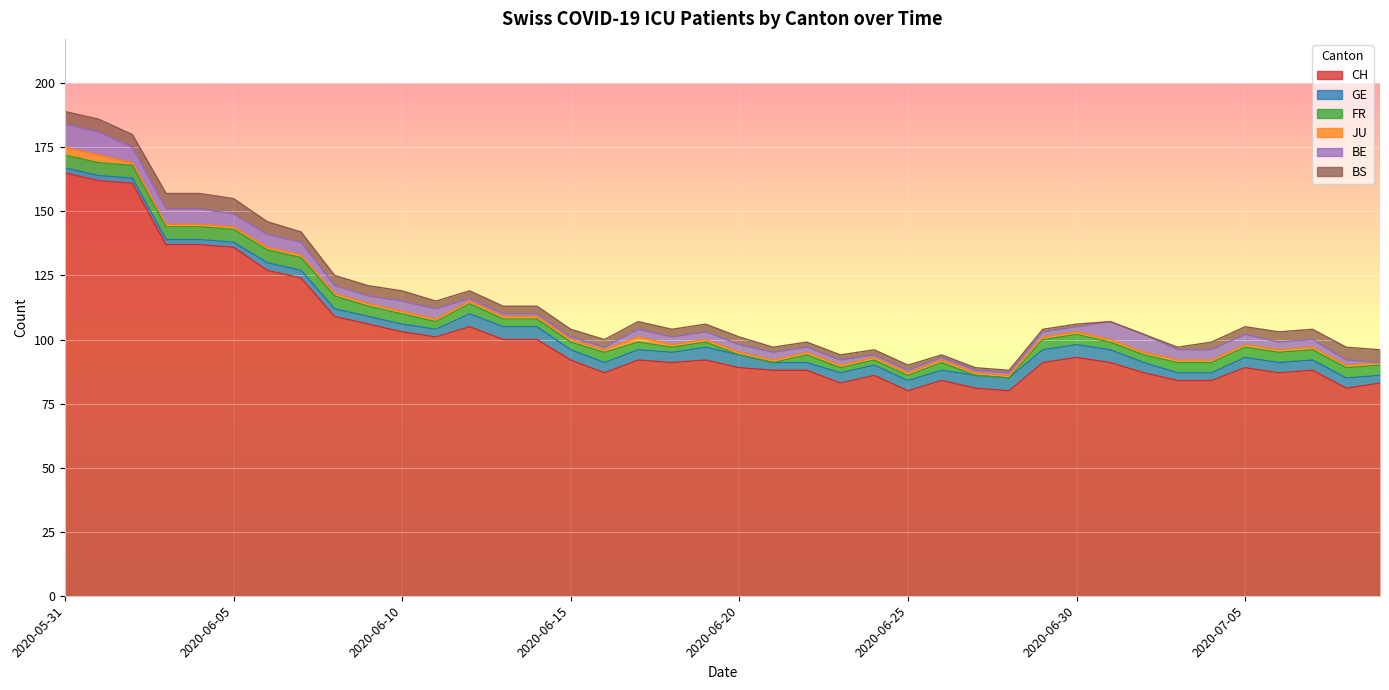

True or false: BE and BS intersect in this chart.

True